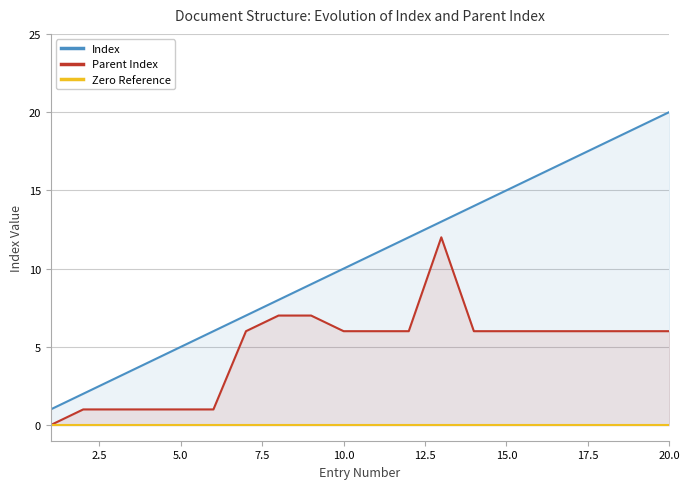

Which series has the largest total across all categories?

Index